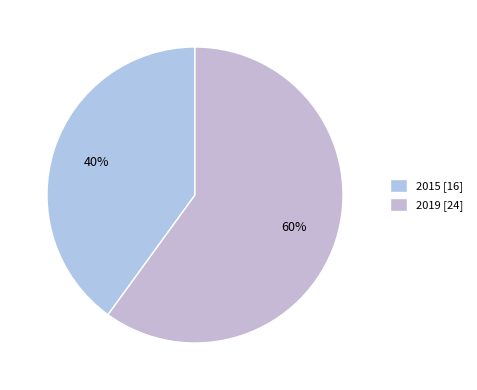

What is the ratio of the value at 2019 to the value at 2015?

1.5